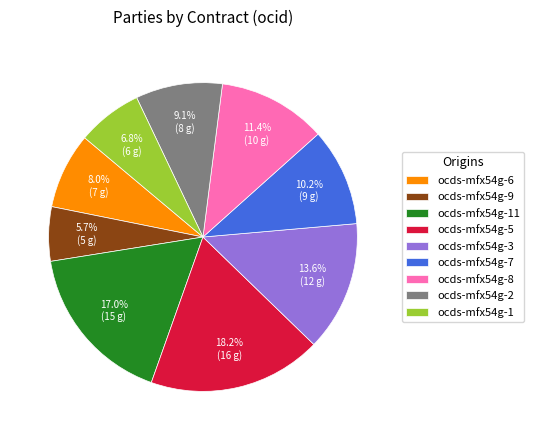

Is there any slice that represents more than half of the pie?

No